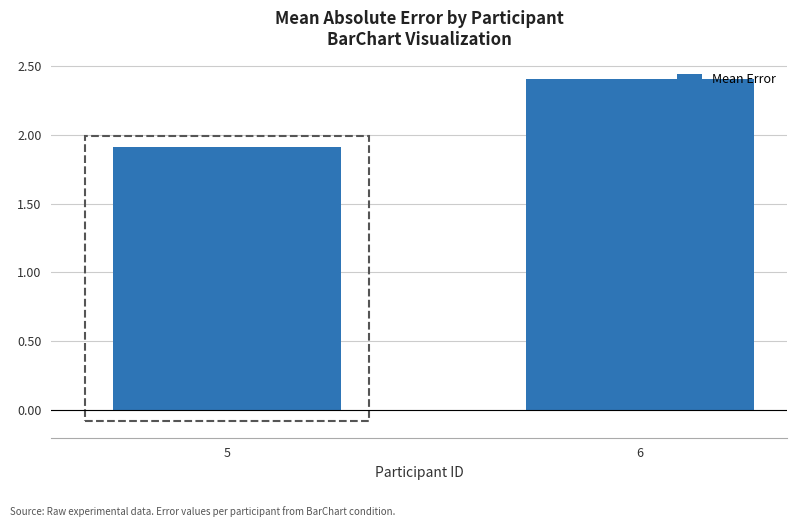

Does the chart contain any negative values?

No